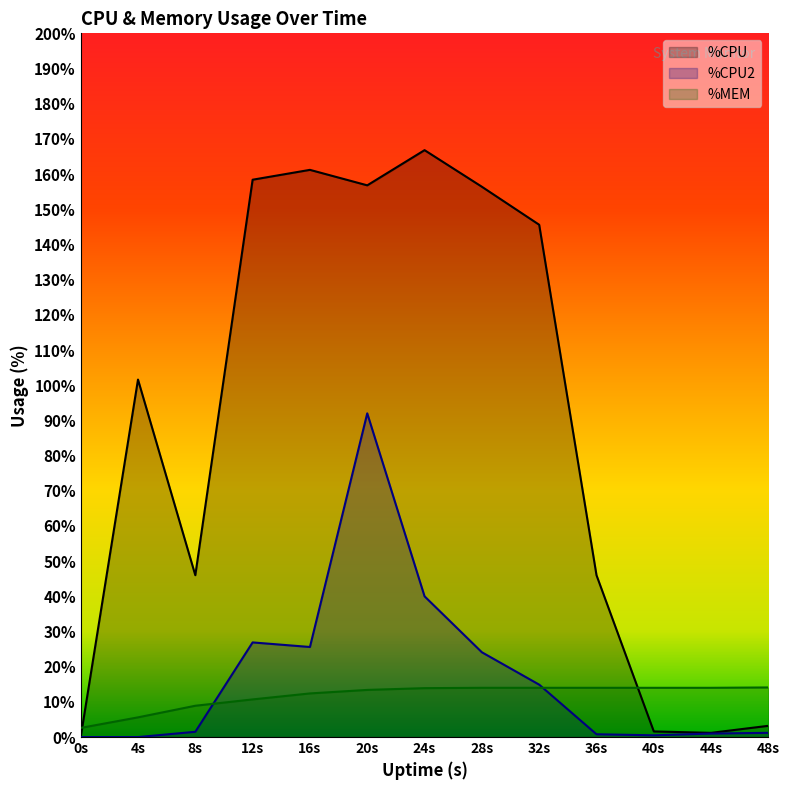

Which series has the widest spread of values?

%CPU